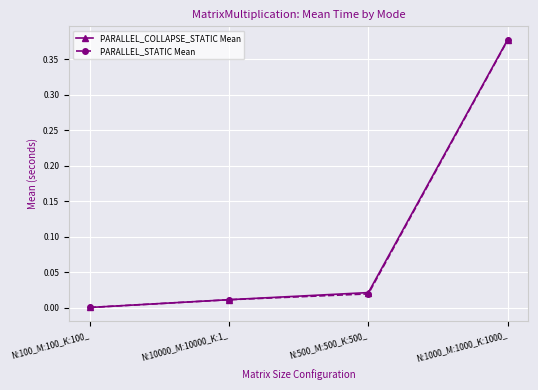

Is this an area chart (filled region under the line)?

No